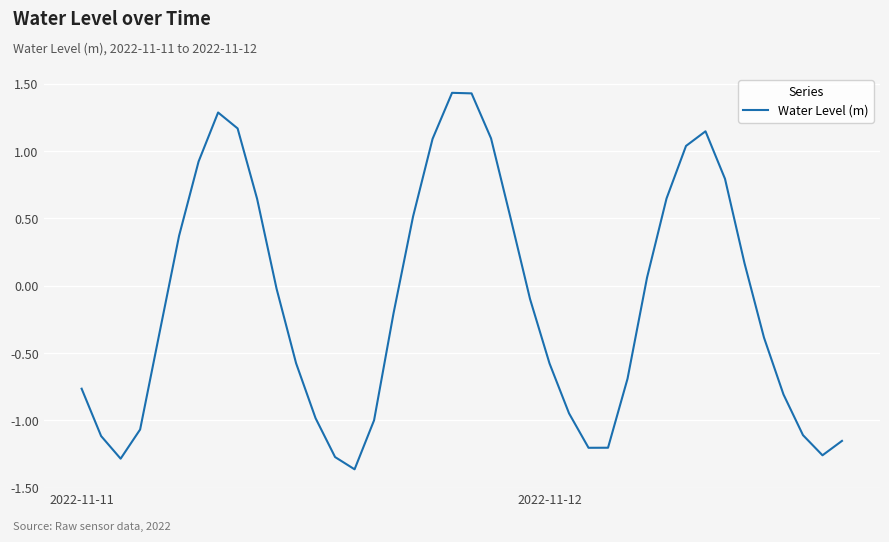

How many lines are shown in the chart?

1